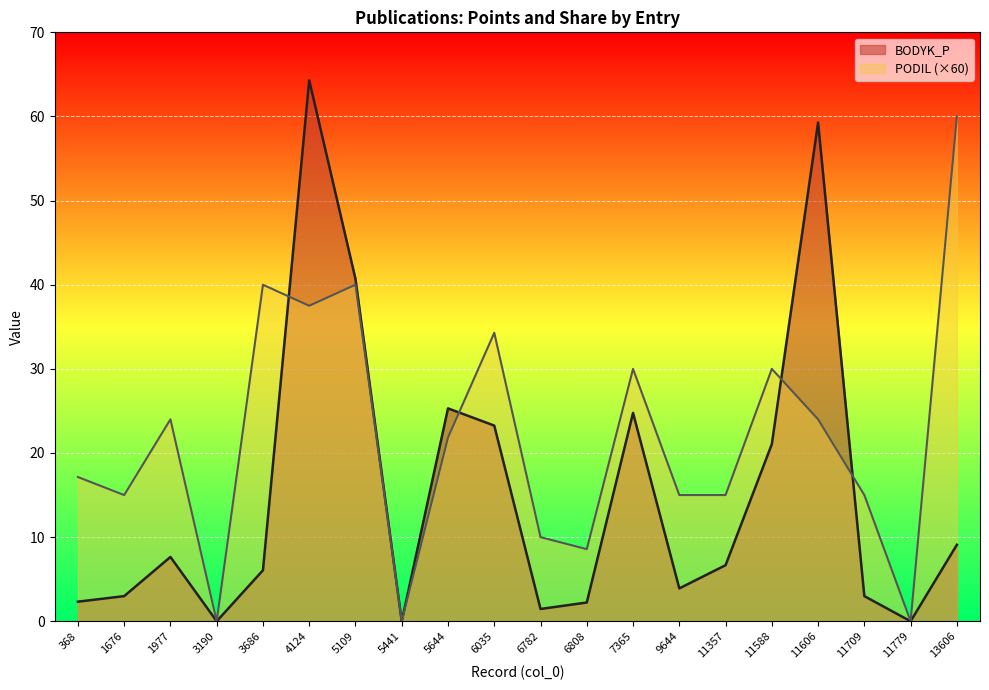

What are all the series names shown in the legend?

BODYK_P, PODIL (×60)